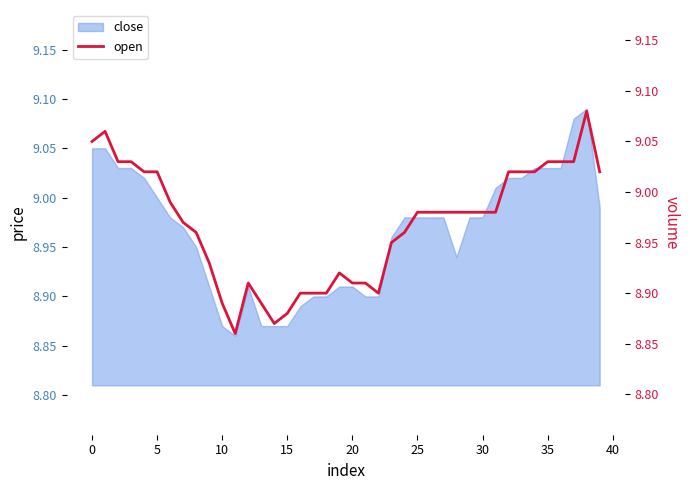

What is the difference between the maximum and minimum values?

0.2